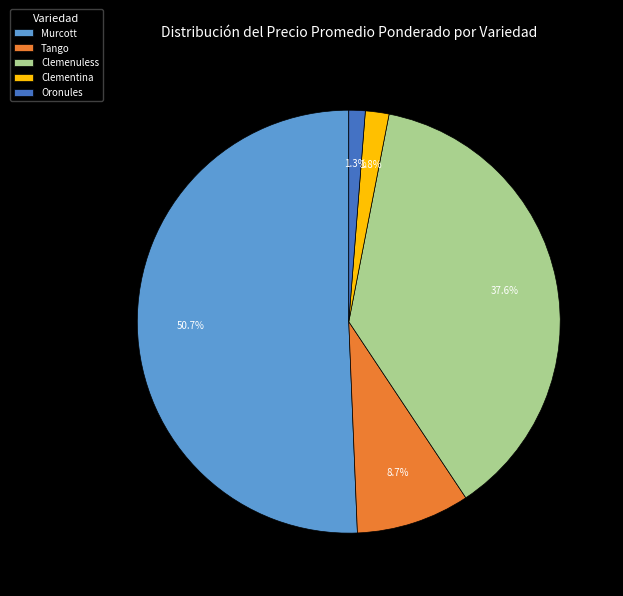

Which slice is the smallest?

Oronules